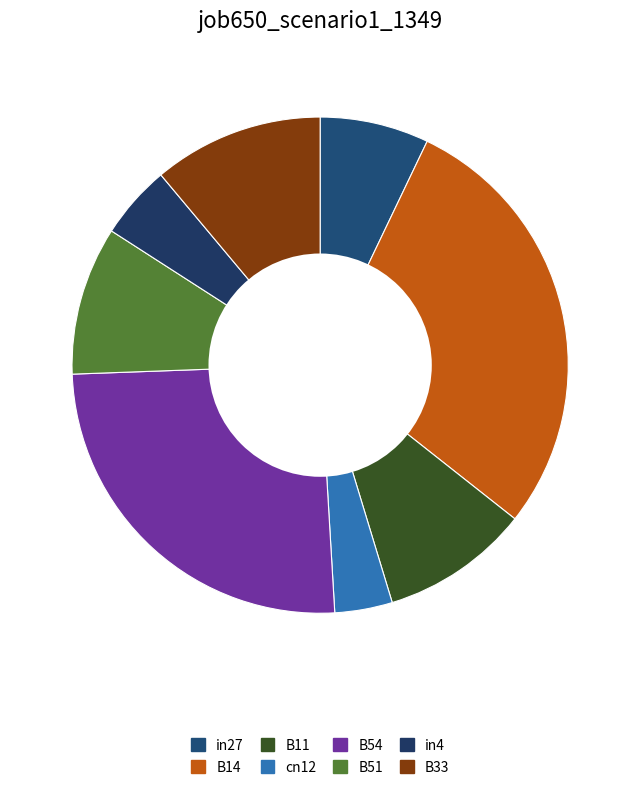

Rank the categories by value from lowest to highest.

cn12, in4, in27, B11, B51, B33, B54, B14